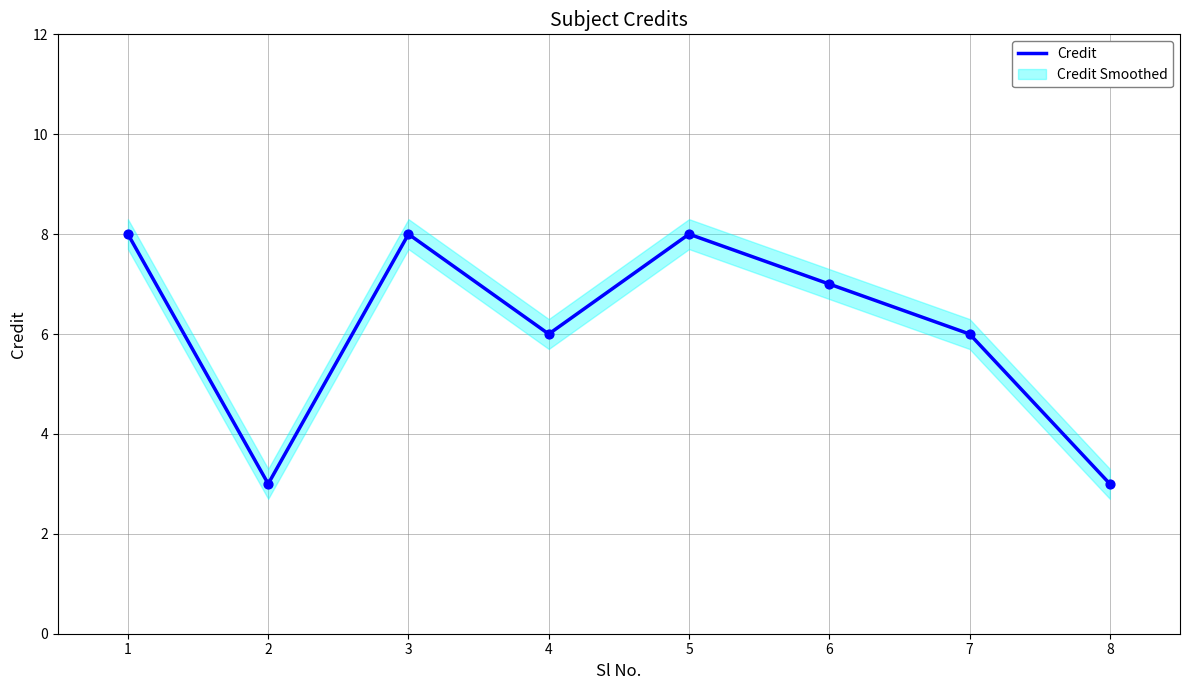

Between 2 and 5, which is larger?

5